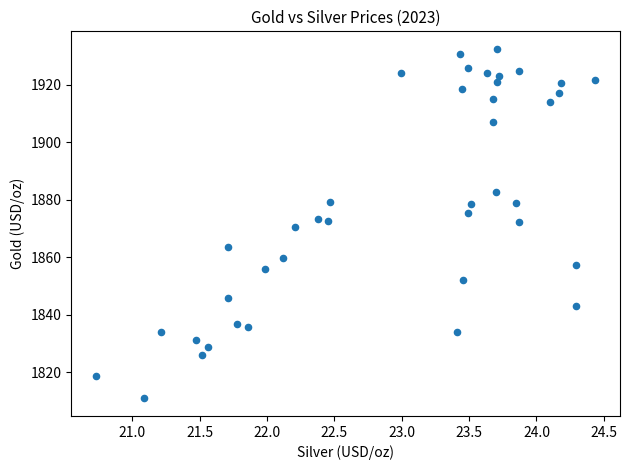

What is the range of Y values (max minus min)?

121.5